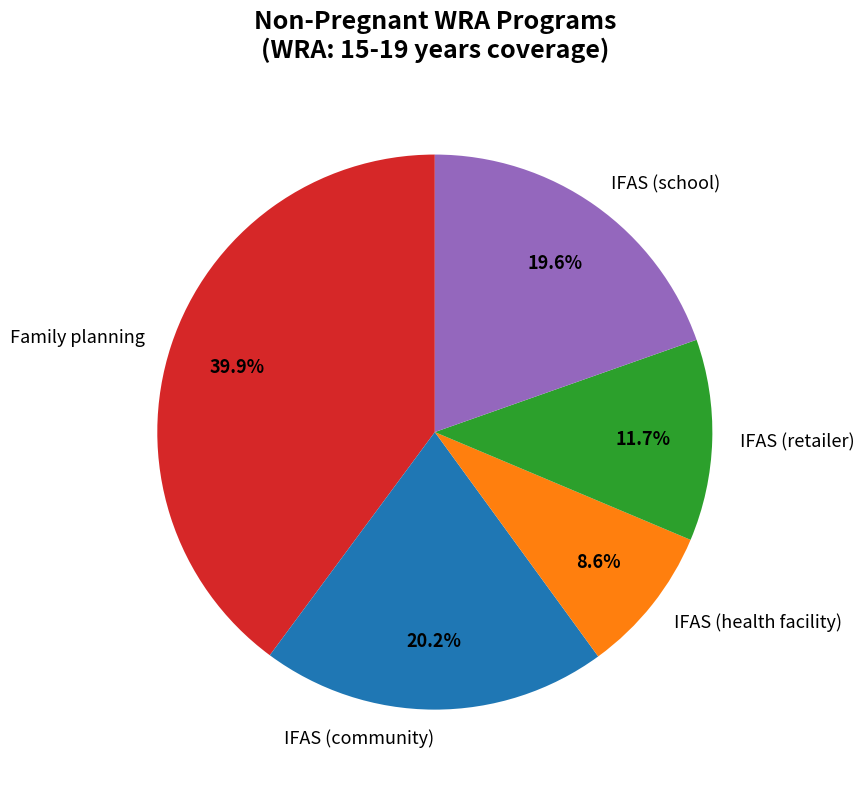

Does IFAS (community) account for over 50% of the chart?

No